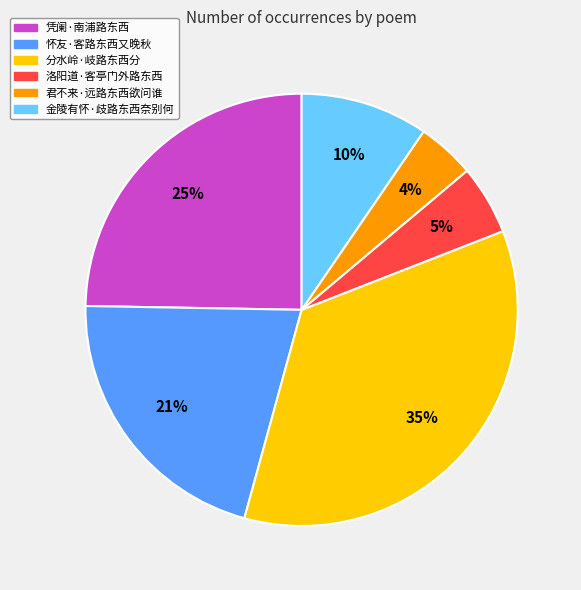

What is the smallest slice in the pie chart?

君不来·远路东西欲问谁